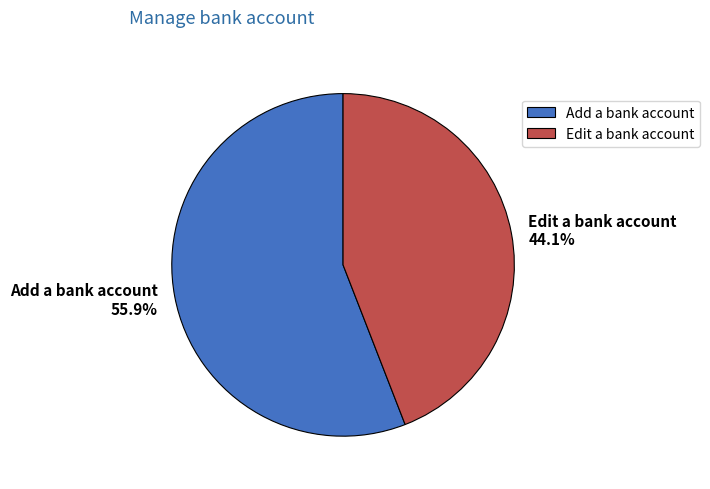

Approximately how many times larger is the value at Add a bank account compared to Edit a bank account?

1.3